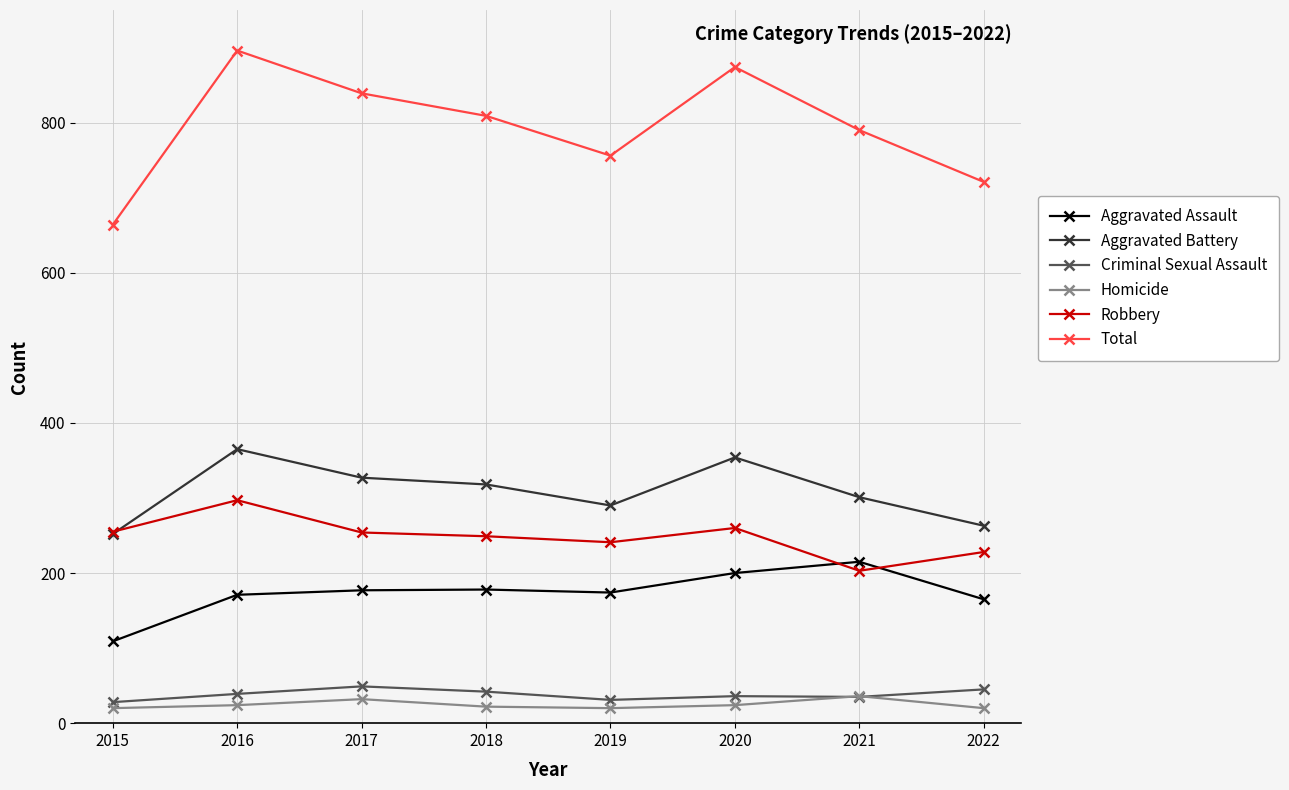

What is the value of the Robbery point at the 3rd from the left?

254